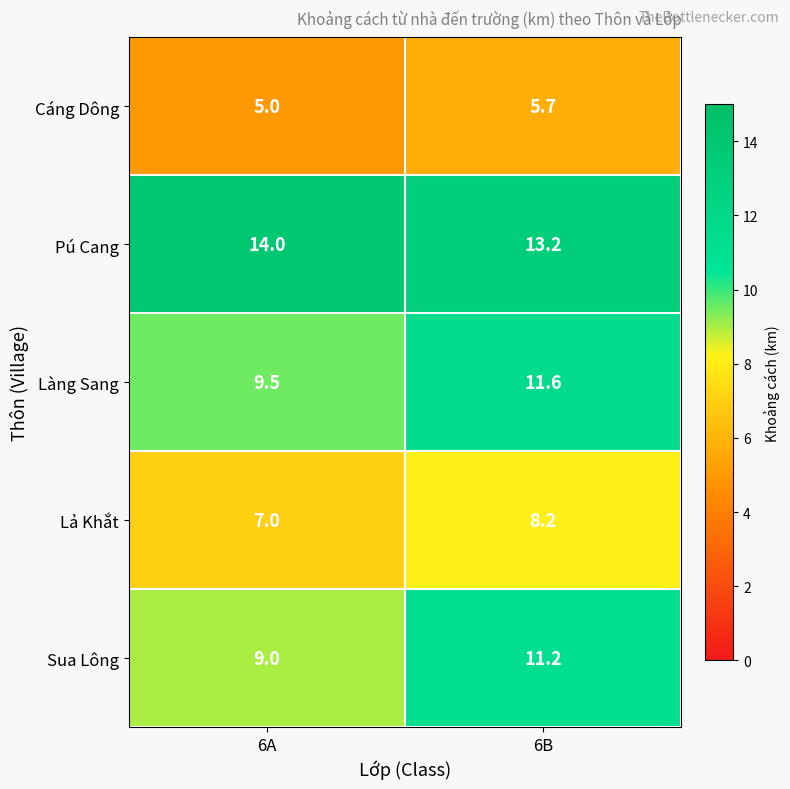

At which label is Pú Cang closest to 13?

6B